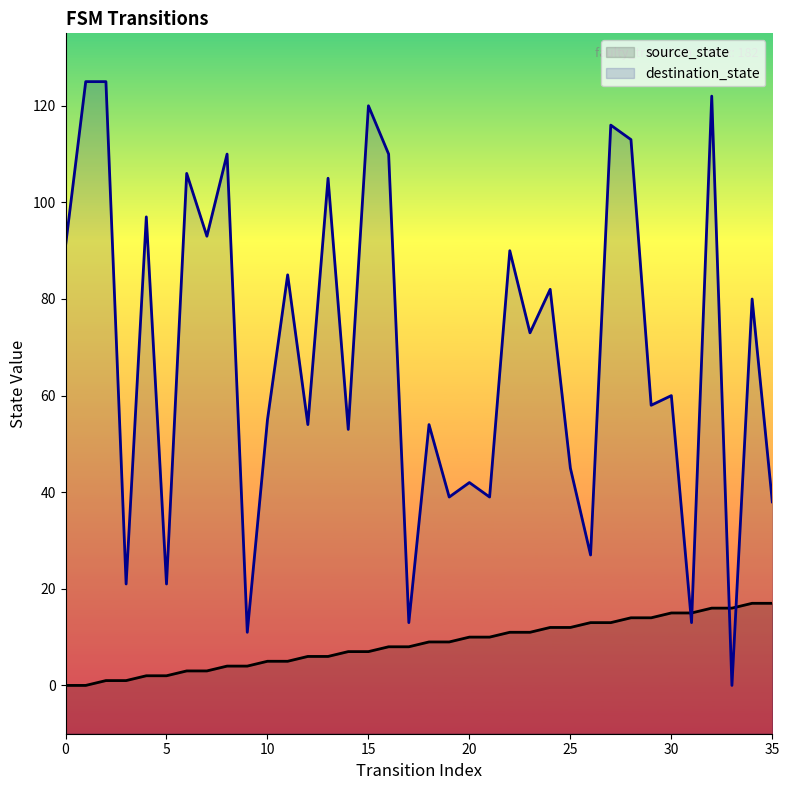

At which category is the sum across all series the highest?

32